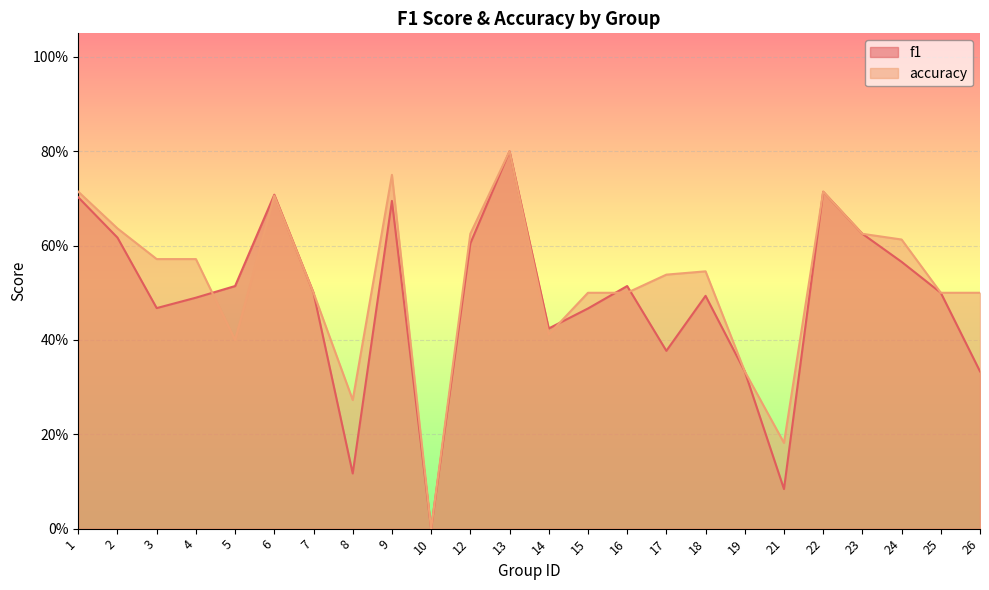

How many distinct data groups are displayed?

2